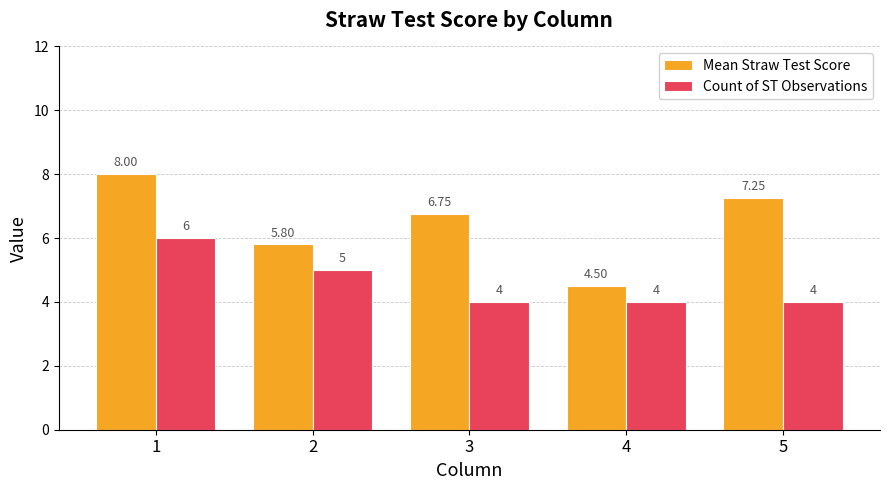

Which series changed the most between 1 and 3?

Count of ST Observations